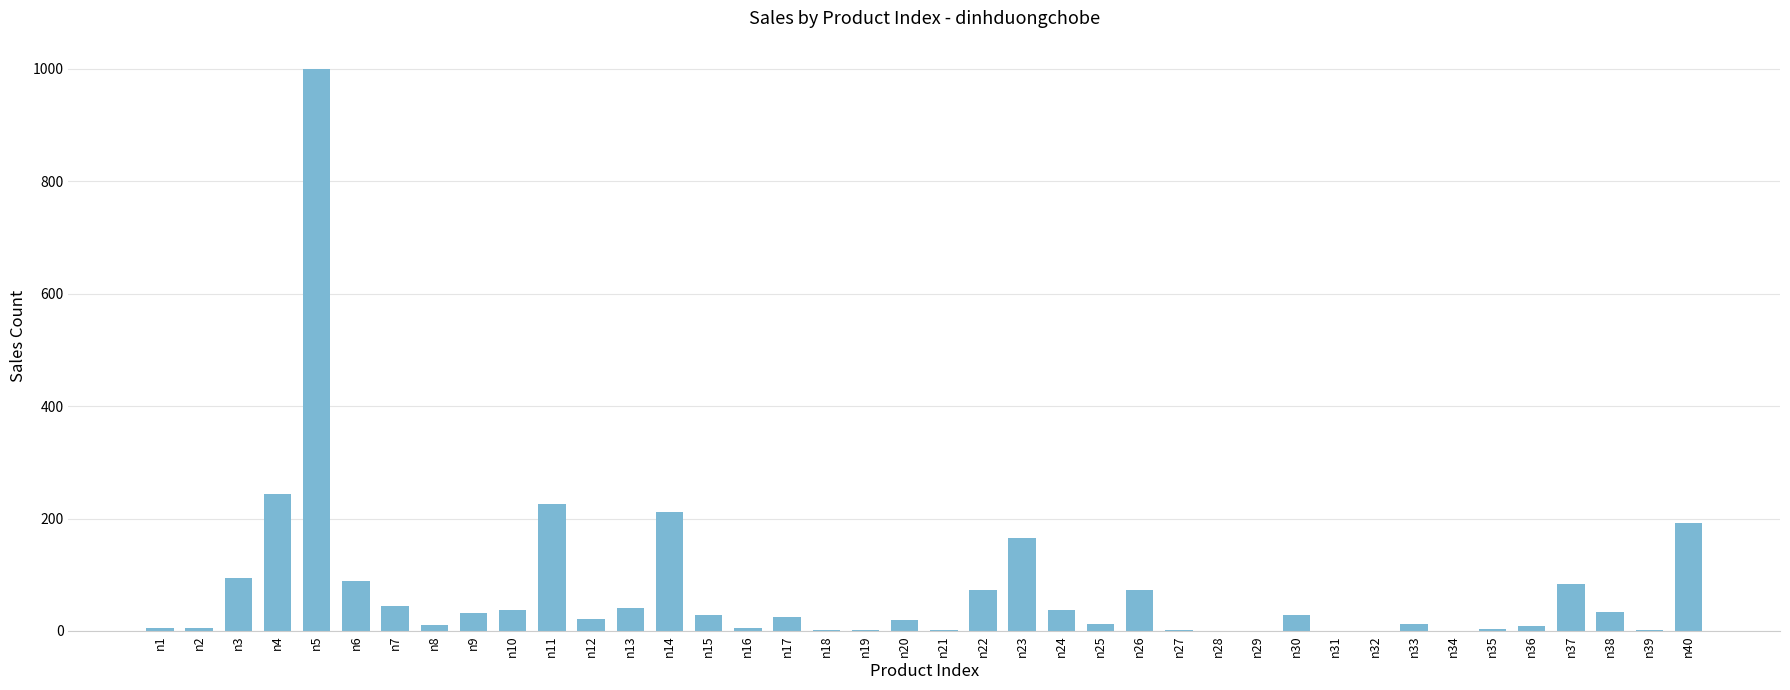

Which label corresponds to the largest value in the chart?

n5